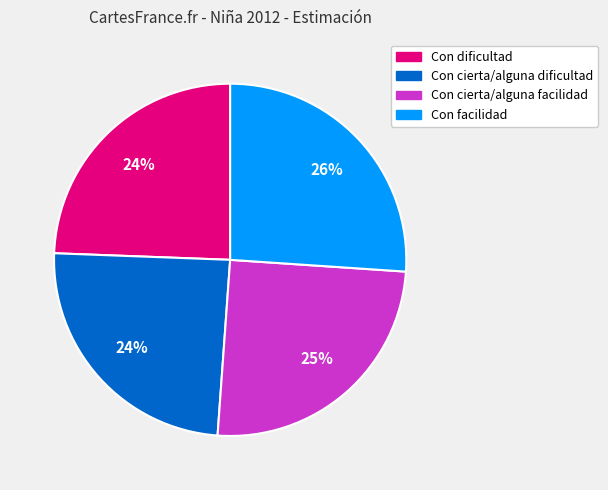

The Con cierta/alguna facilidad slice represents 15% of the pie. True or false?

False